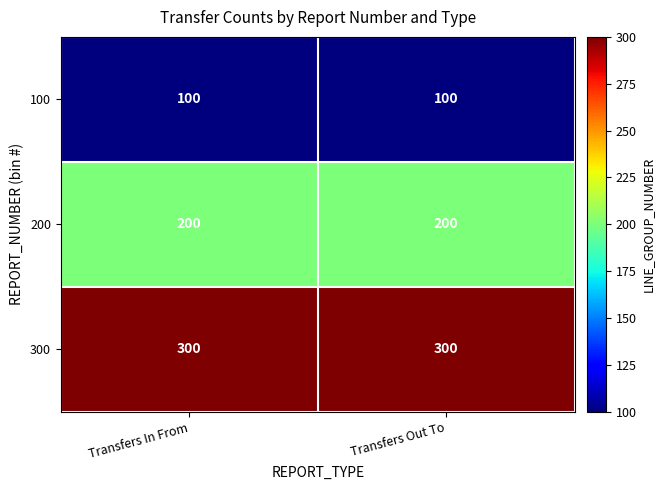

How many categories are shown in the chart?

2